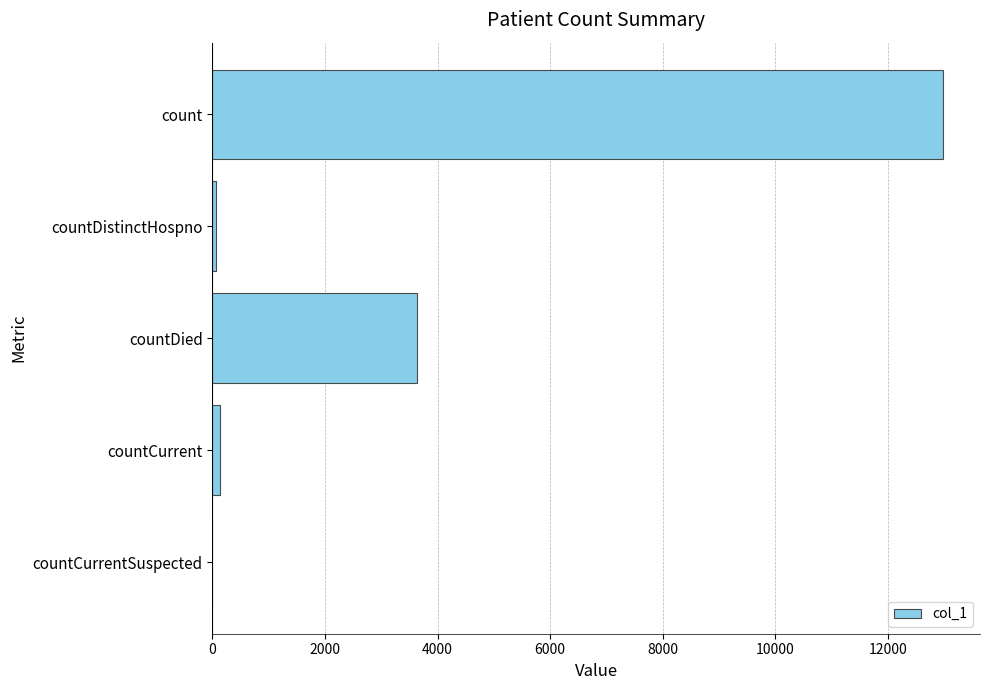

What is the average value?

3362